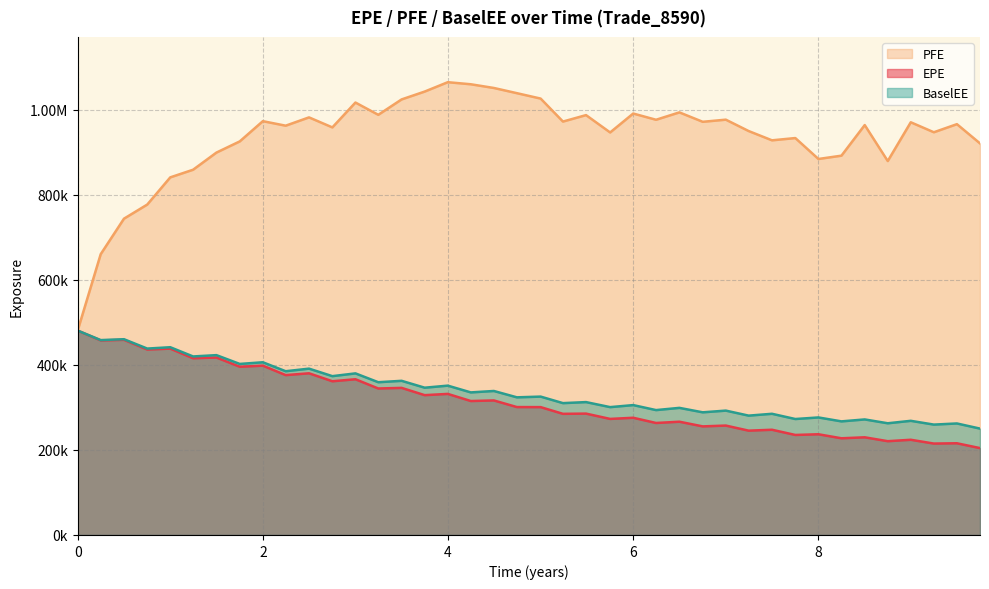

Reading left to right, extract all data points from this chart.

EPE: 480820	457723	459058	436263	438406	415752	417454	395746	398324	376073	380345	361605	366319	344592	346011	328913	331861	315091	316501	300891	300764	284963	285504	273010	275715	263448	266432	255443	257364	245384	247520	235277	236908	227442	229757	220624	223942	215032	215732	204362
PFE: 480820	660532	744073	777300	841264	859215	899540	925855	973441	962830	982360	958791	1017290	988399	1024620	1043100	1065130	1060260	1051550	1039320	1026590	972536	987705	946891	991426	976753	994122	971959	976996	950224	928395	933732	884512	892298	964277	879647	970850	947375	966396	921177
BaselEE: 480820	458436	460497	438486	441658	419959	423048	402357	406284	385208	391284	373629	380135	359347	362650	346453	351305	335382	338735	323800	325503	310162	312589	300756	305531	293775	299016	288530	292552	280747	285075	272777	276475	267229	271803	262772	268536	259653	262320	250232